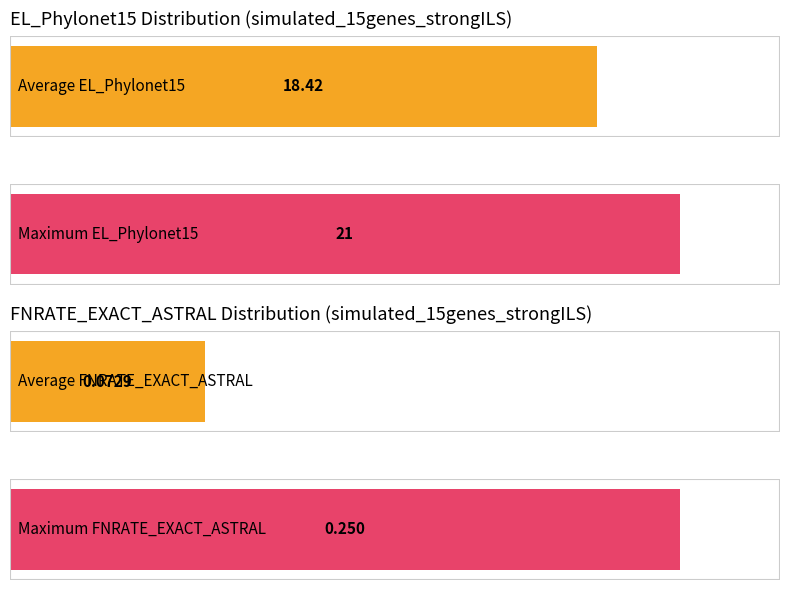

Are the bars horizontal?

Yes